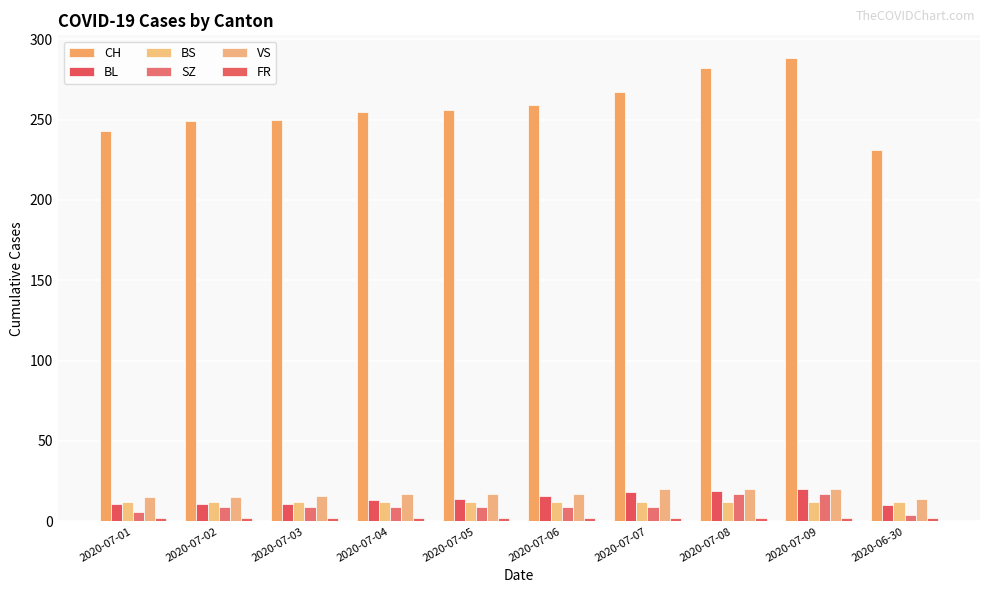

What is the difference between the CH values at 2020-07-05 and 2020-06-30?

25